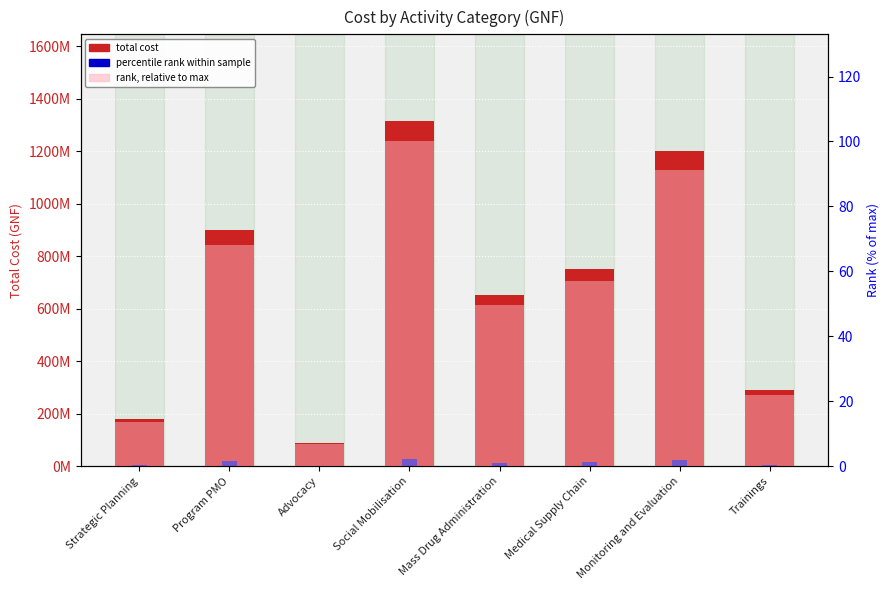

What is the minimum value for rank (% of max)?

6.7